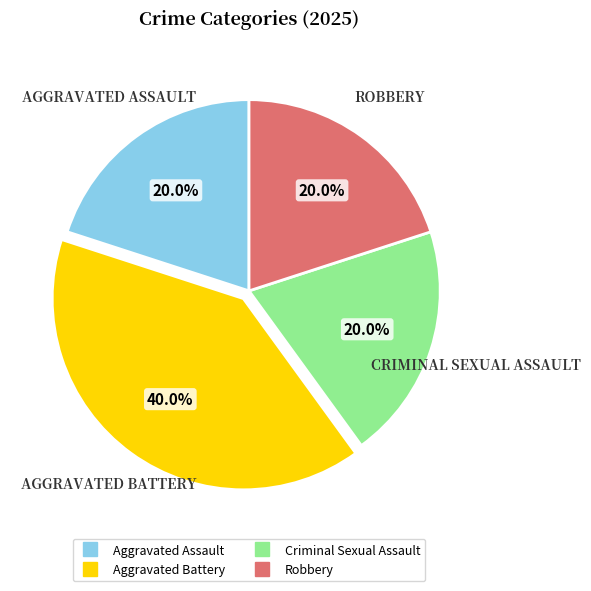

What is the ratio of the value at Aggravated Assault to the value at Robbery?

1.0